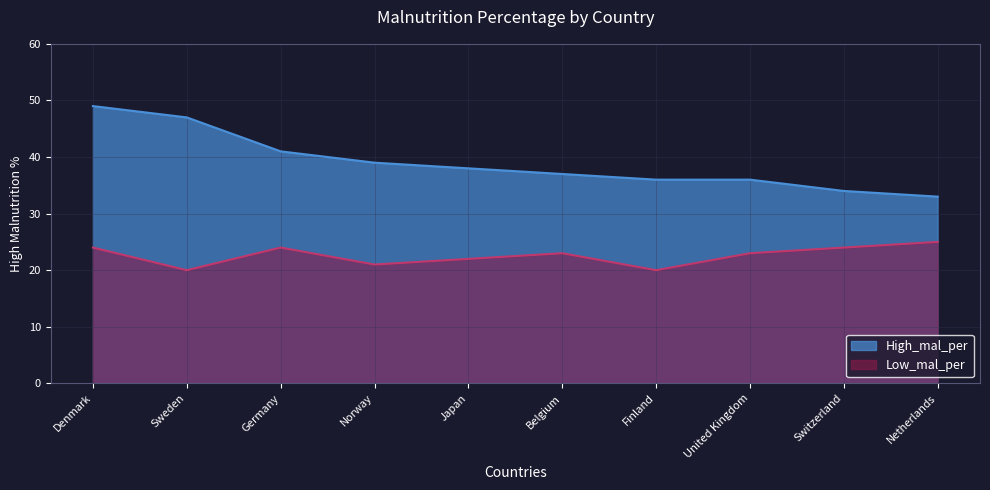

What position from the left is Denmark?

1